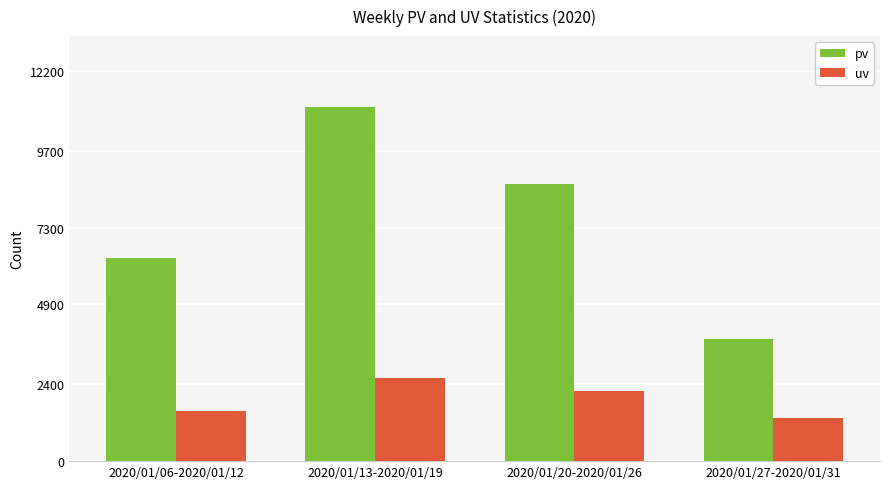

List the labels in order of uv value, largest first.

2020/01/13-2020/01/19, 2020/01/20-2020/01/26, 2020/01/06-2020/01/12, 2020/01/27-2020/01/31